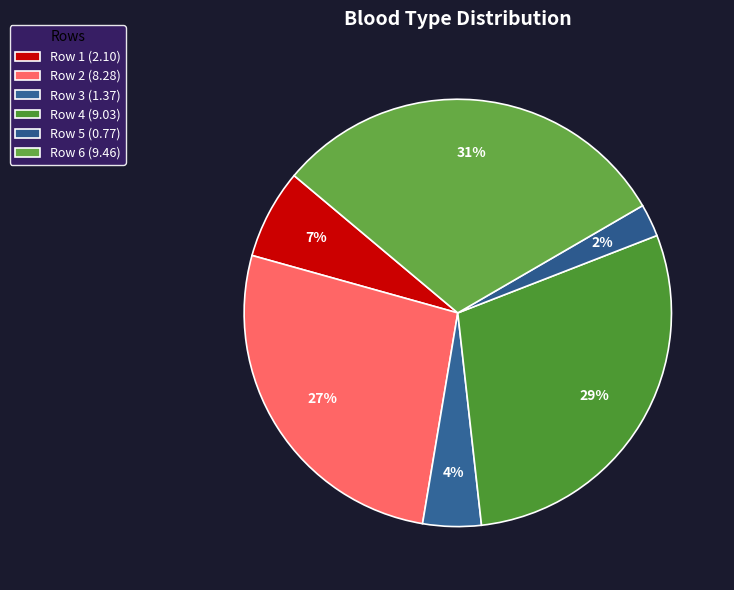

How many segments does this pie chart have?

6